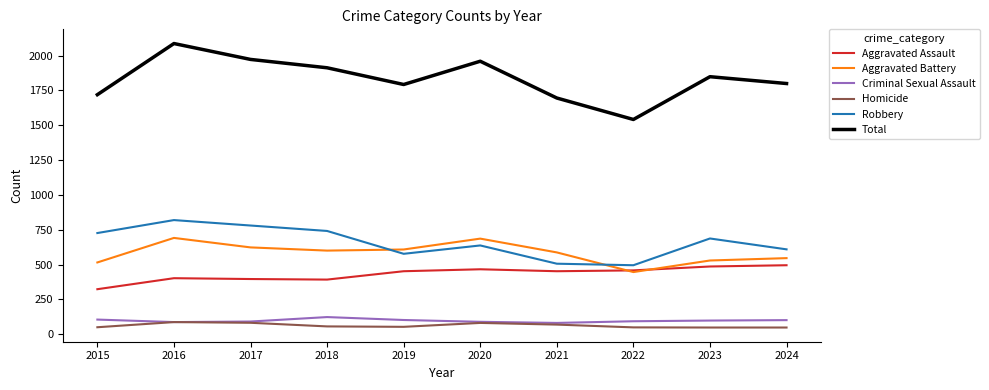

What is the difference between the maximum and minimum values in the Aggravated Battery series?

245